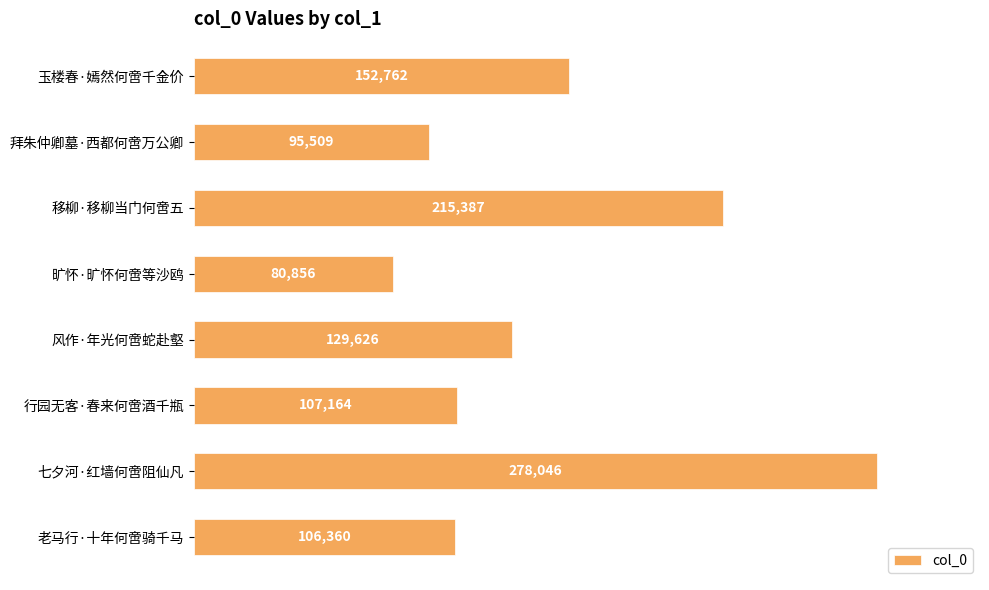

Between 移柳·移柳当门何啻五 and 老马行·十年何啻骑千马, which is larger?

移柳·移柳当门何啻五